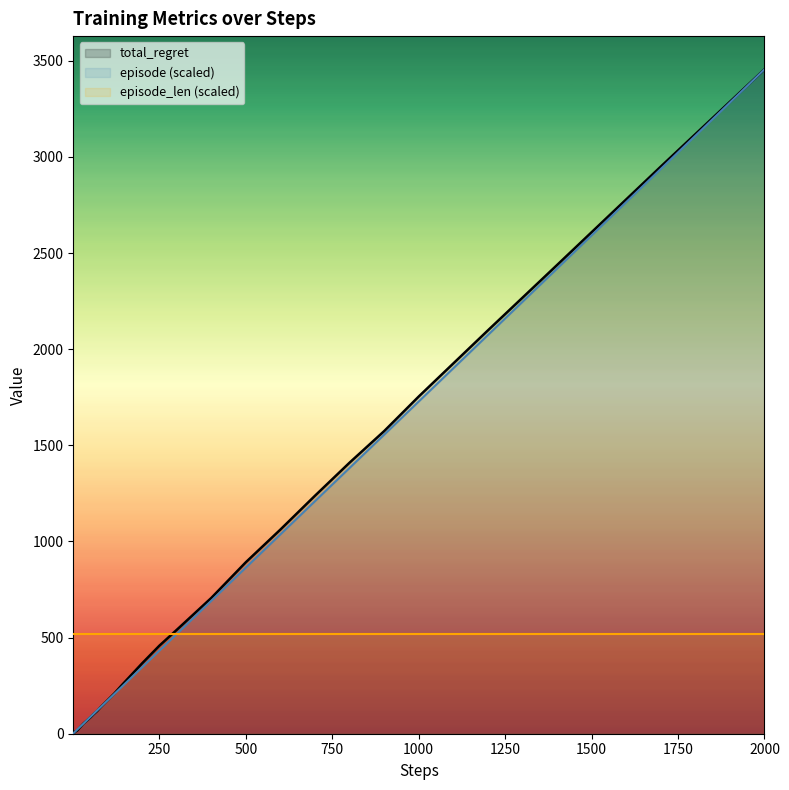

What is the sum of all episode values?

22538.3